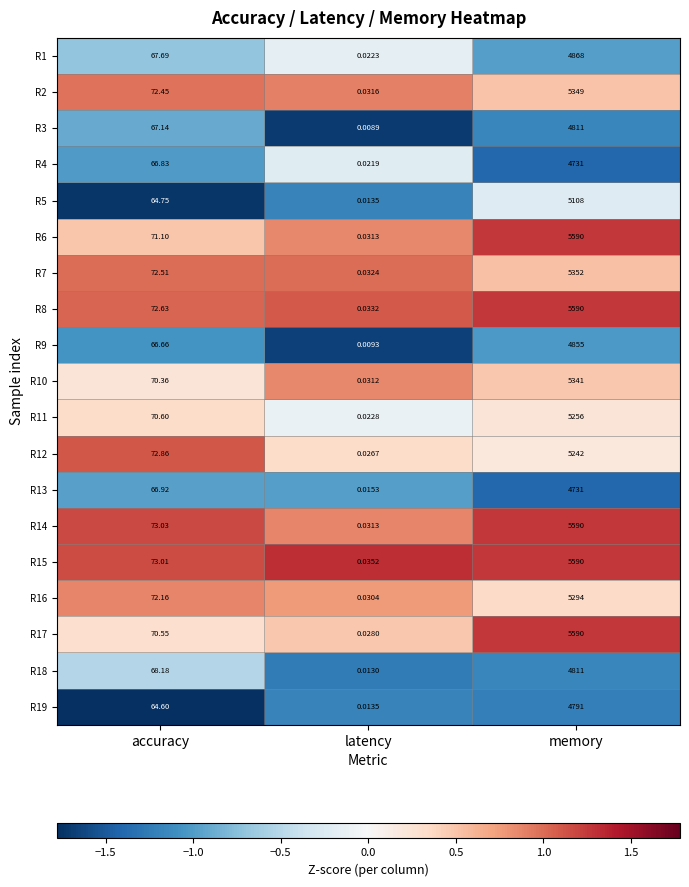

Which category has the lowest value in the R13 series?

latency